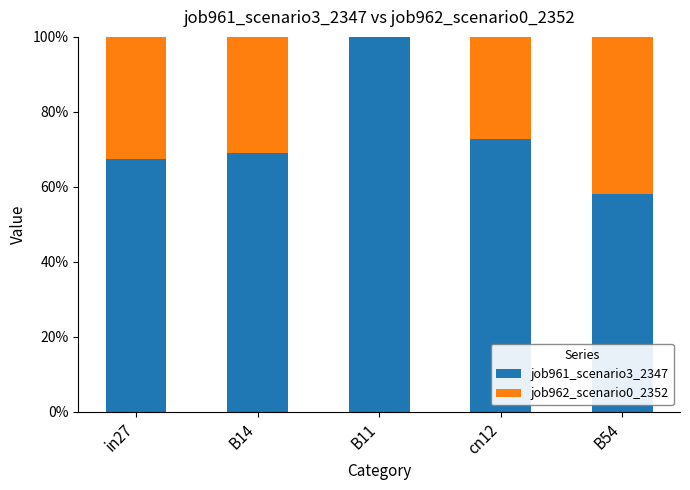

Is it true that job961_scenario3_2347 equals 72.7 at cn12?

True